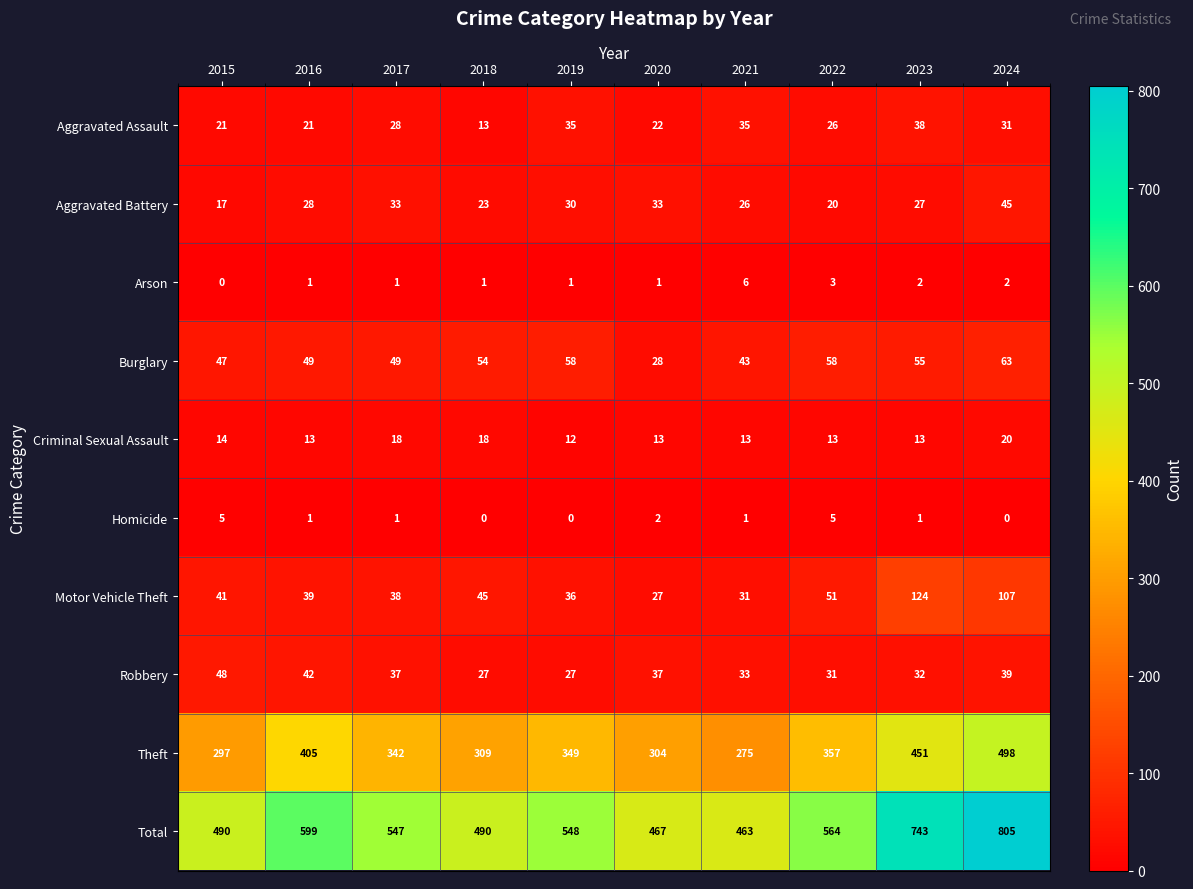

What is the approximate value of Aggravated Battery at 2020?

33